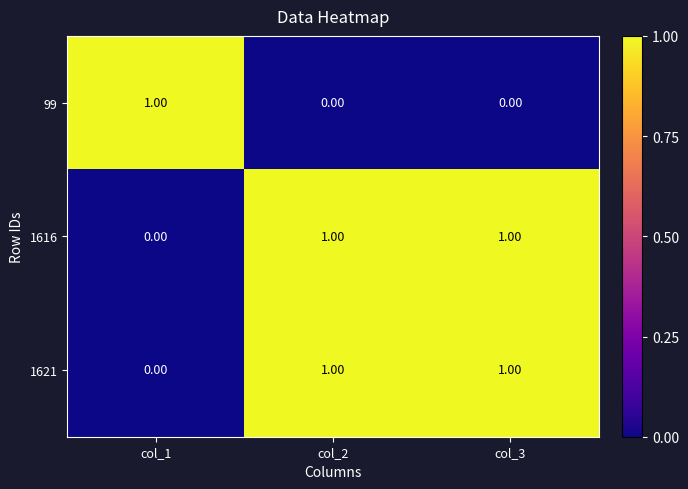

At how many categories does at least one series exceed 0?

3